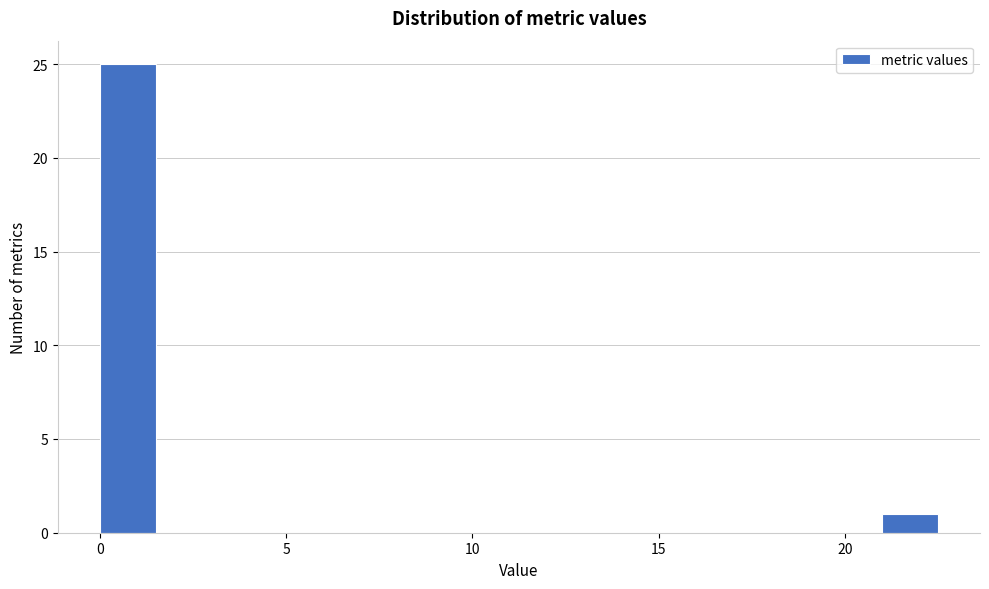

Around what value on the x-axis is the tallest bar? Give the approximate position of its centre, as read against the axis.

1.0